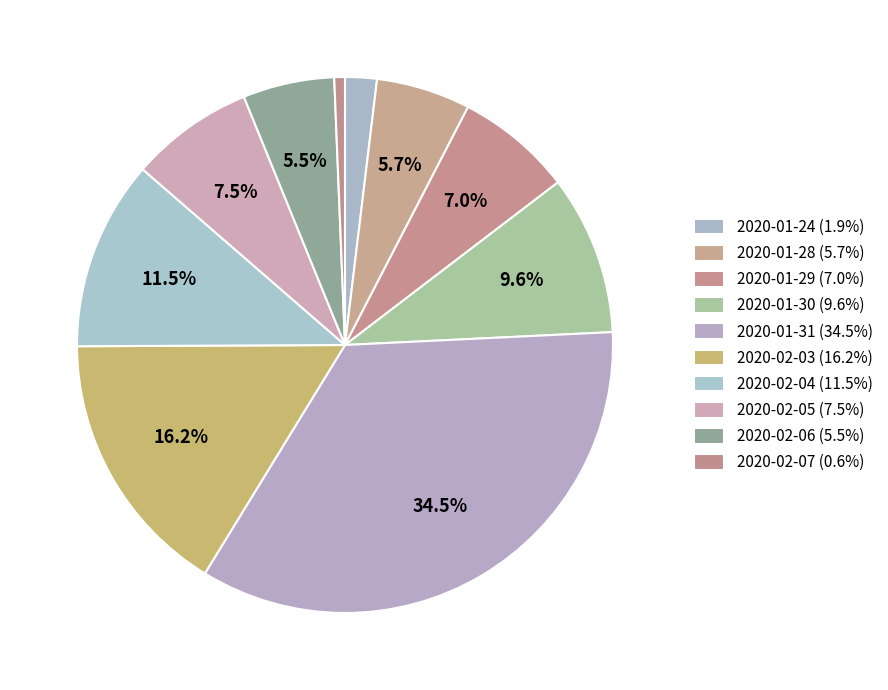

What is the ratio of the value at 2020-01-29 to the value at 2020-01-31?

0.2